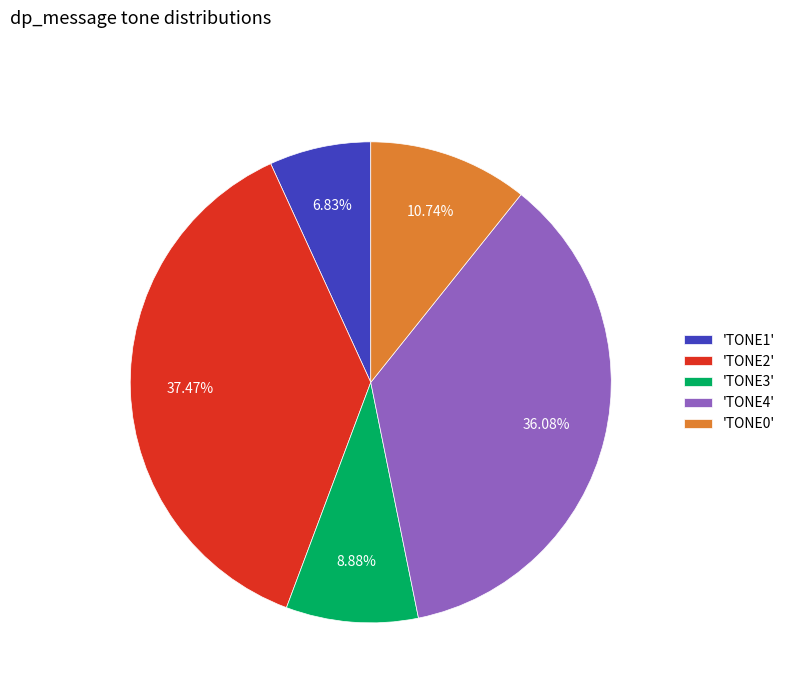

Is there any slice that represents more than half of the pie?

No